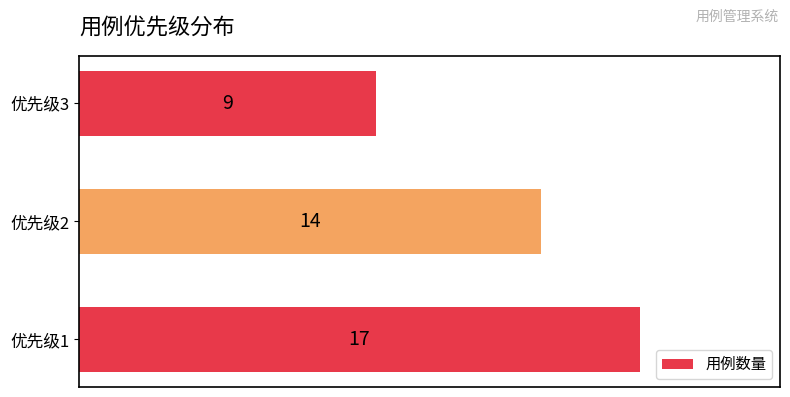

What is the difference between the maximum and minimum values?

8